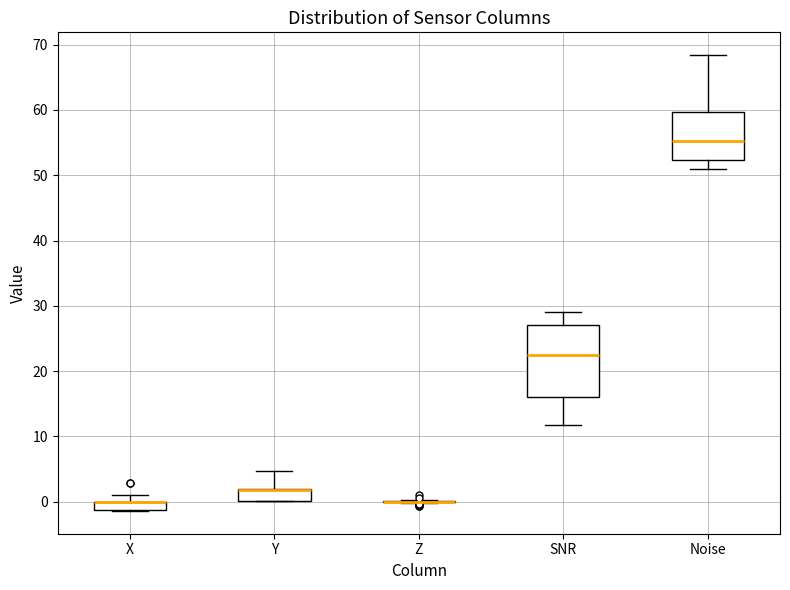

Where does the upper whisker of the box for Y end on the y-axis? The values are not printed on the chart, so give them approximately, as read against the axis.

5